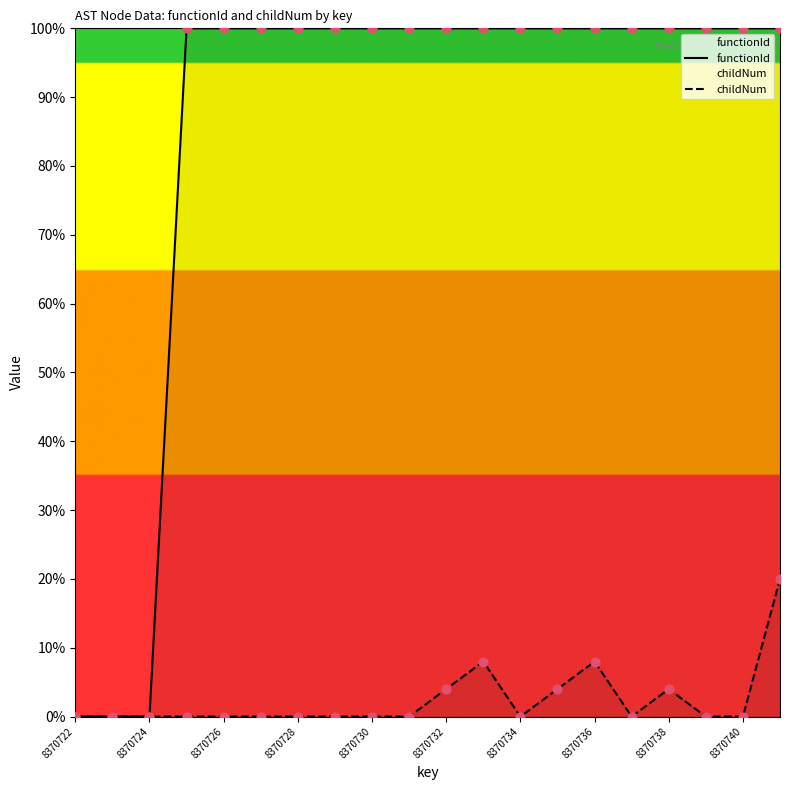

Which series reaches the minimum Y coordinate?

functionId